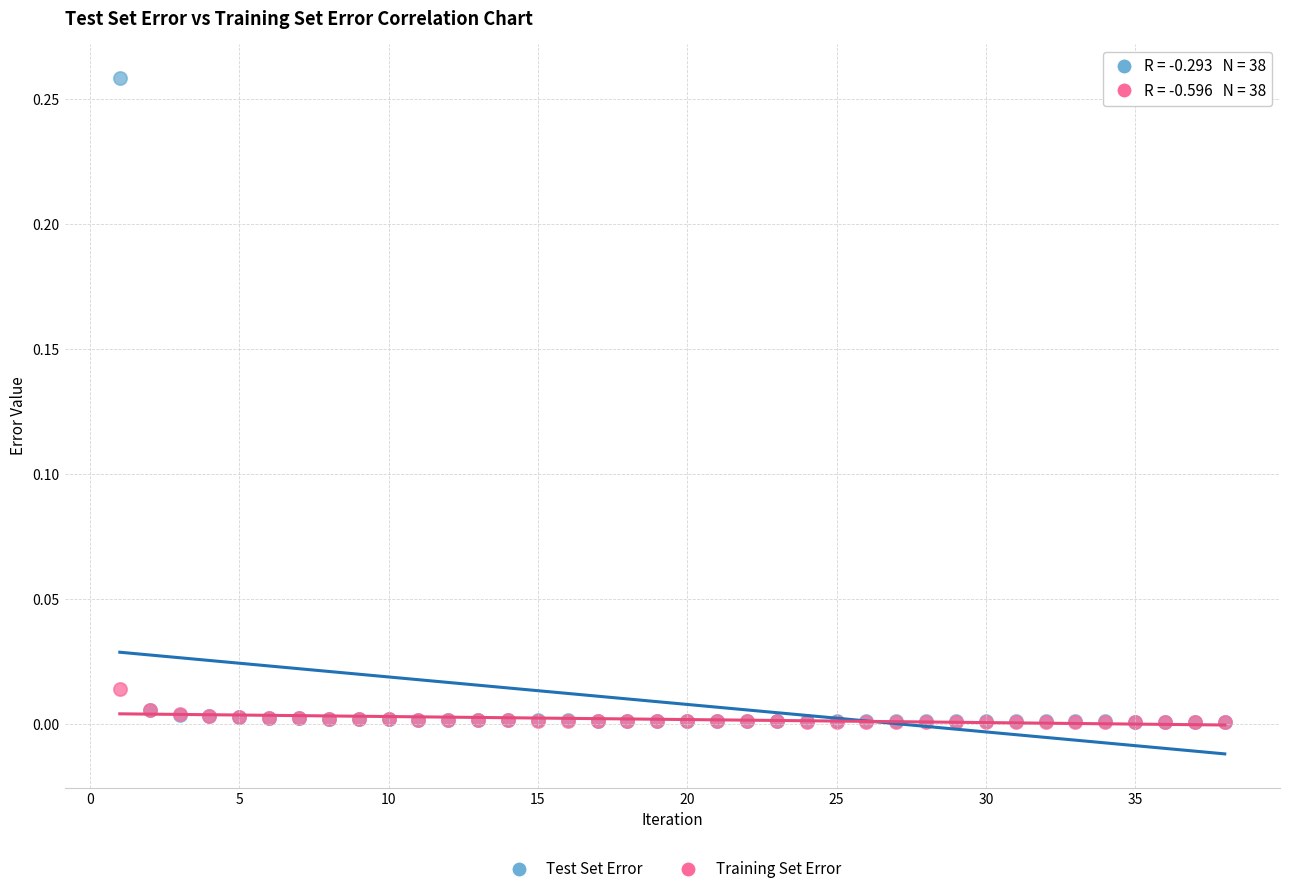

What are all the series names shown in the legend?

Test Set Error, Training Set Error